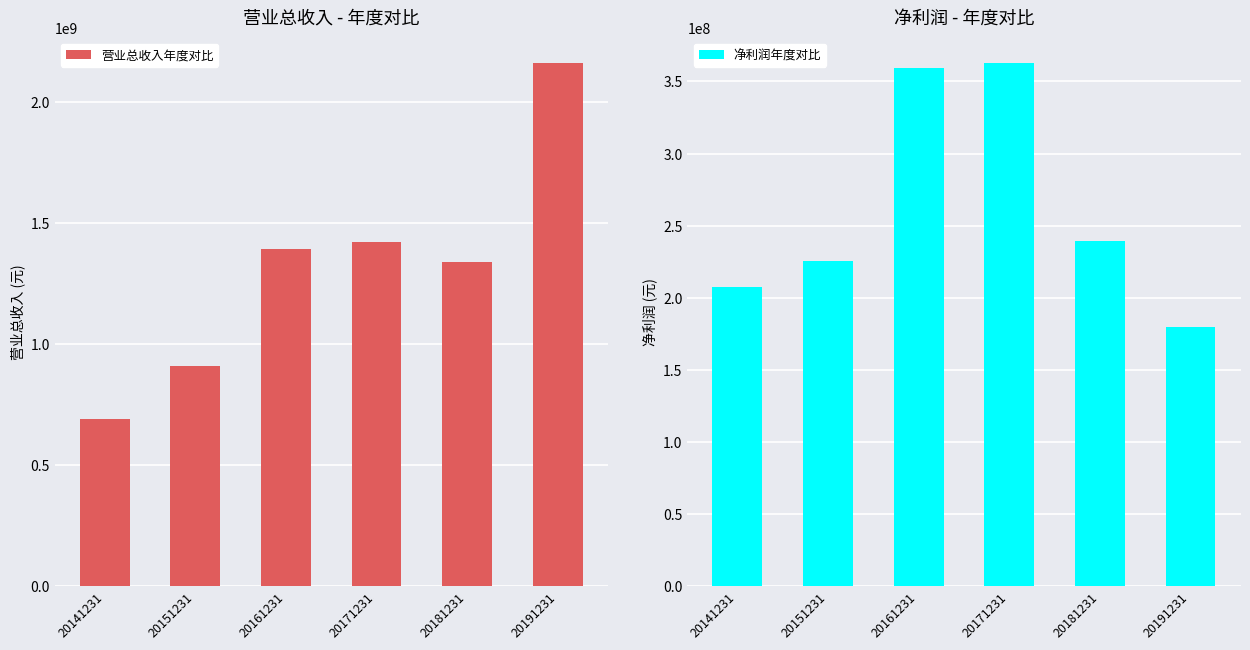

Rank the categories by 营业总收入年度对比 value from highest to lowest.

20191231, 20171231, 20161231, 20181231, 20151231, 20141231